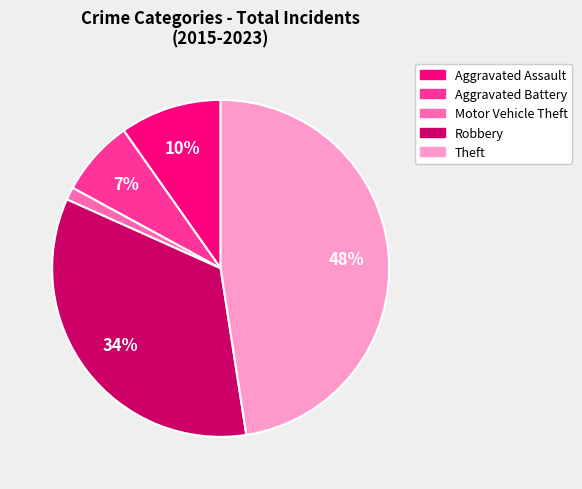

To the nearest percent, what is the difference between the Robbery and Aggravated Assault slice percentages?

24%